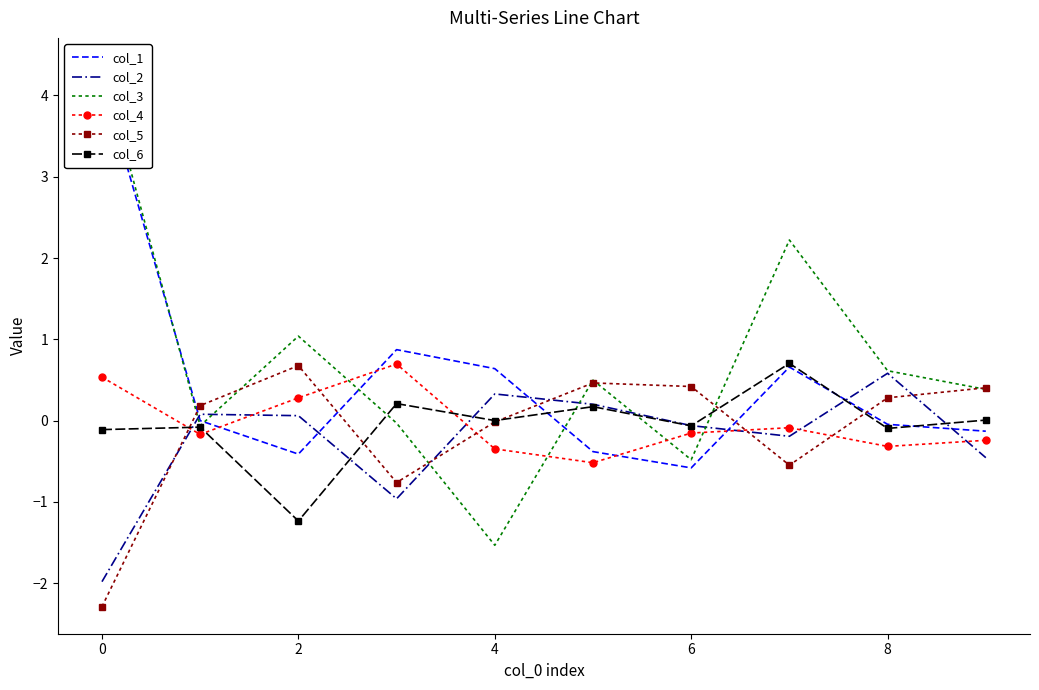

Does the chart have visible grid lines?

No